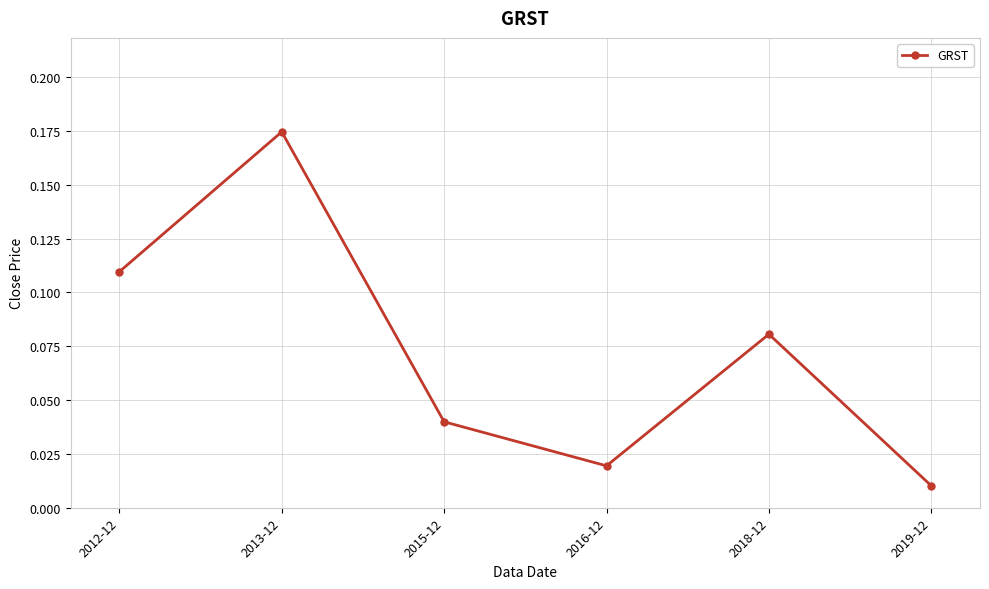

Rank the categories by value from highest to lowest.

2013-12, 2012-12, 2018-12, 2015-12, 2016-12, 2019-12